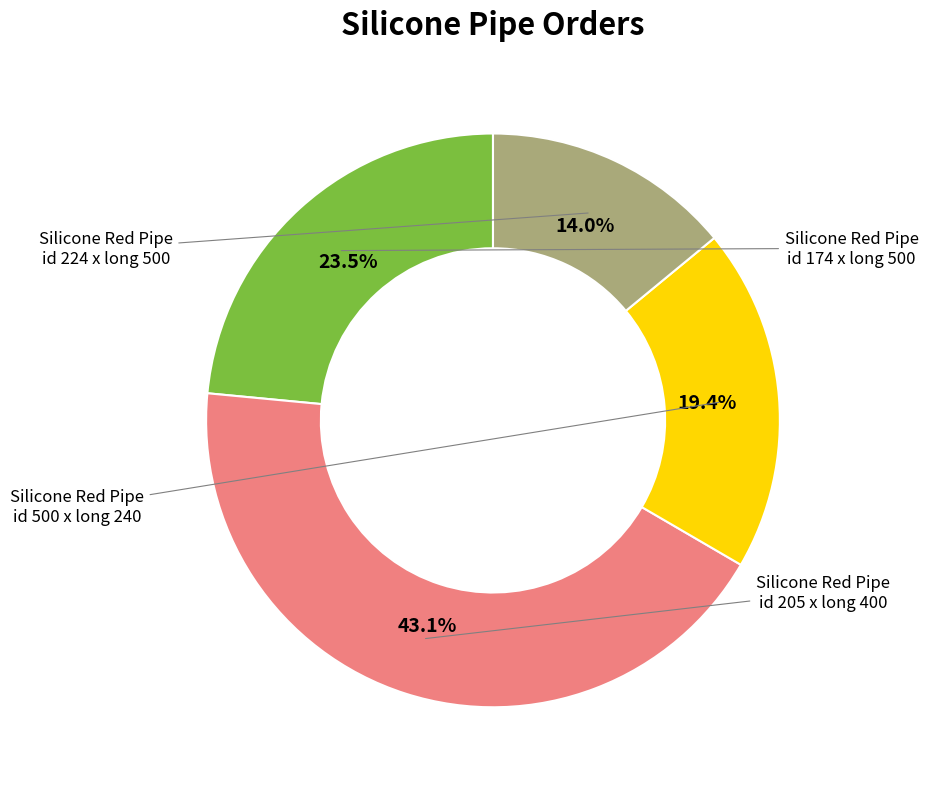

Does any single category account for the majority?

No